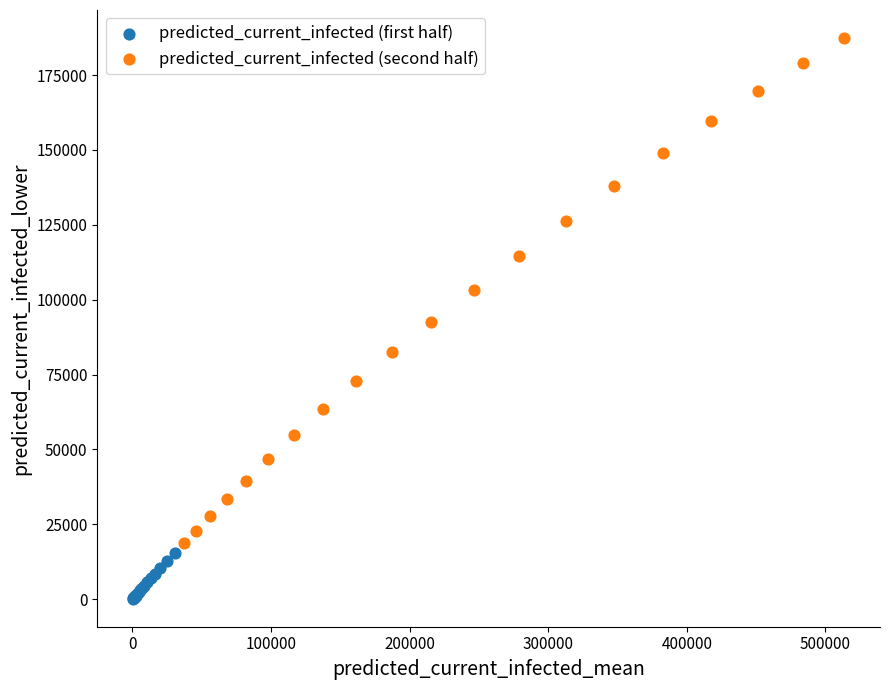

What are all the series names shown in the legend?

predicted_current_infected (first half), predicted_current_infected (second half)